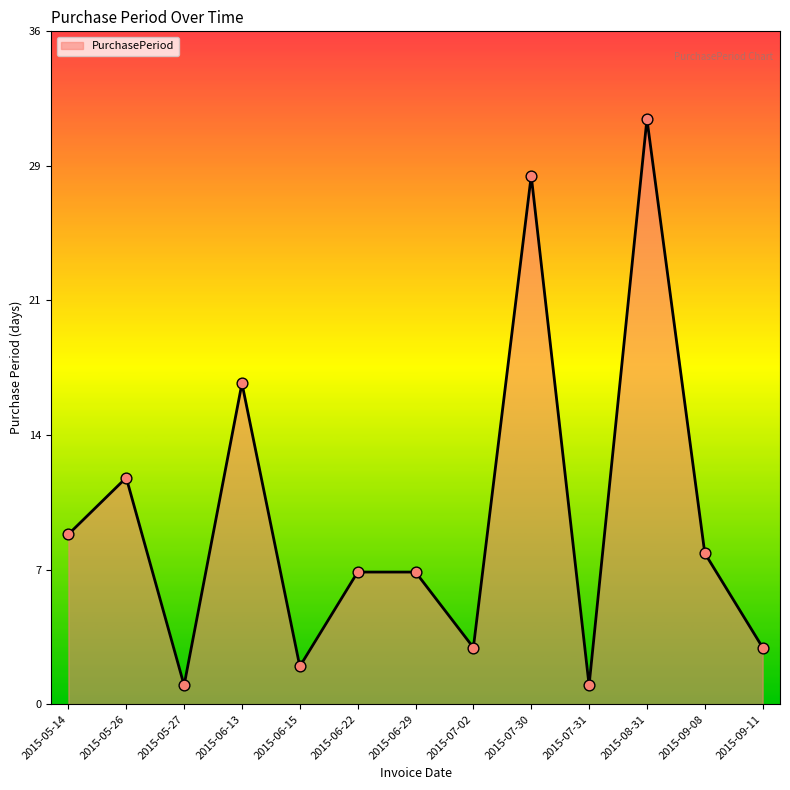

Approximately how many times larger is the value at 2015-06-13 compared to 2015-06-29?

2.4